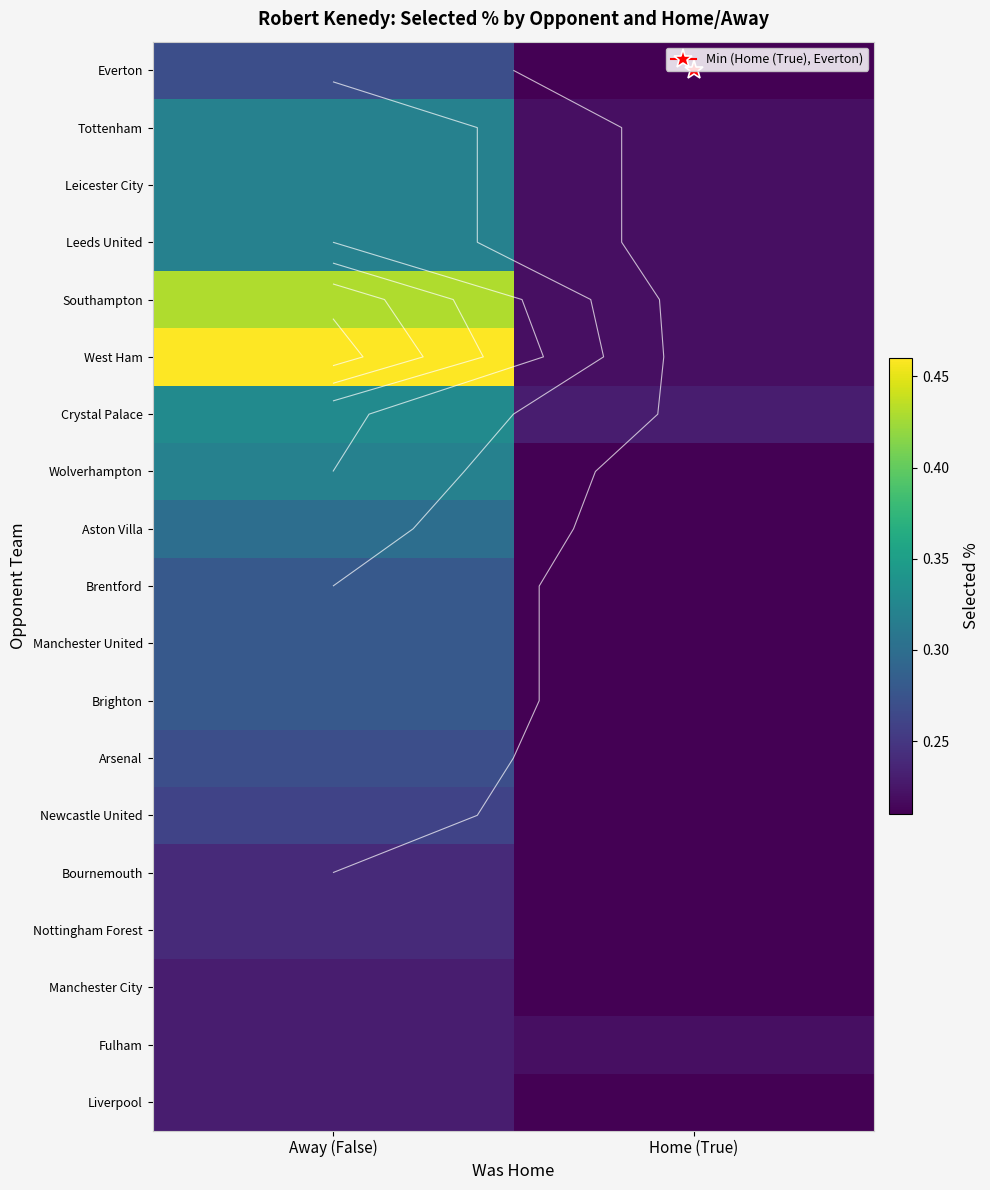

Is it true that Newcastle United equals 0.3 at Home (True)?

False